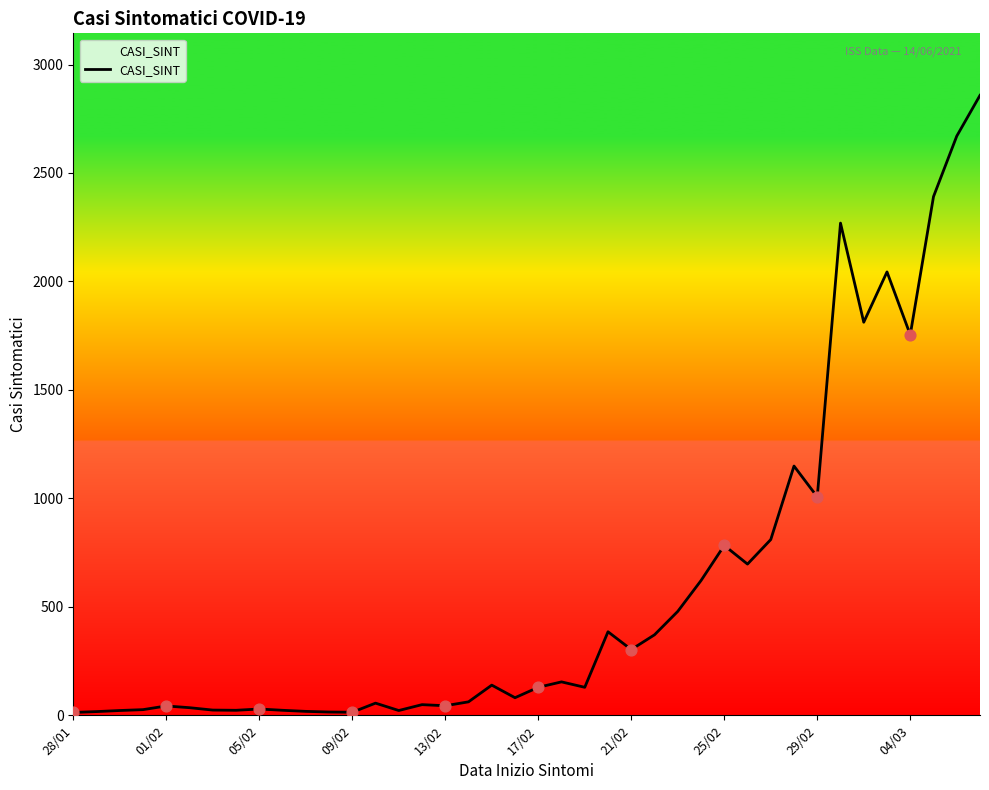

What is the maximum value shown in the chart?

2858